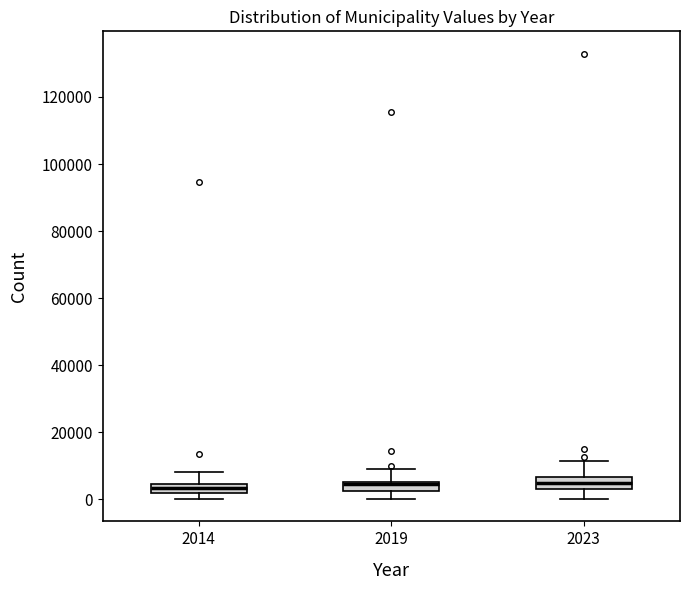

Where is the upper edge of the box at x = 2014 on the y-axis? The values are not printed on the chart, so give them approximately, as read against the axis.

4000